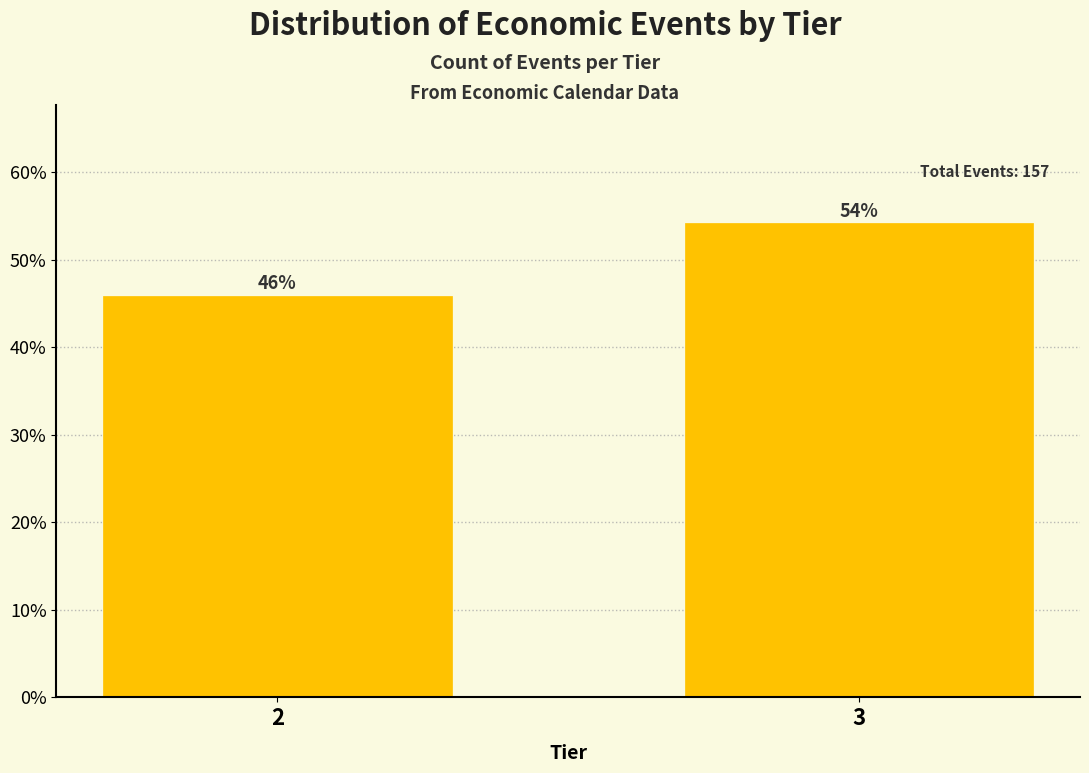

List the labels in order of value, smallest first.

2, 3